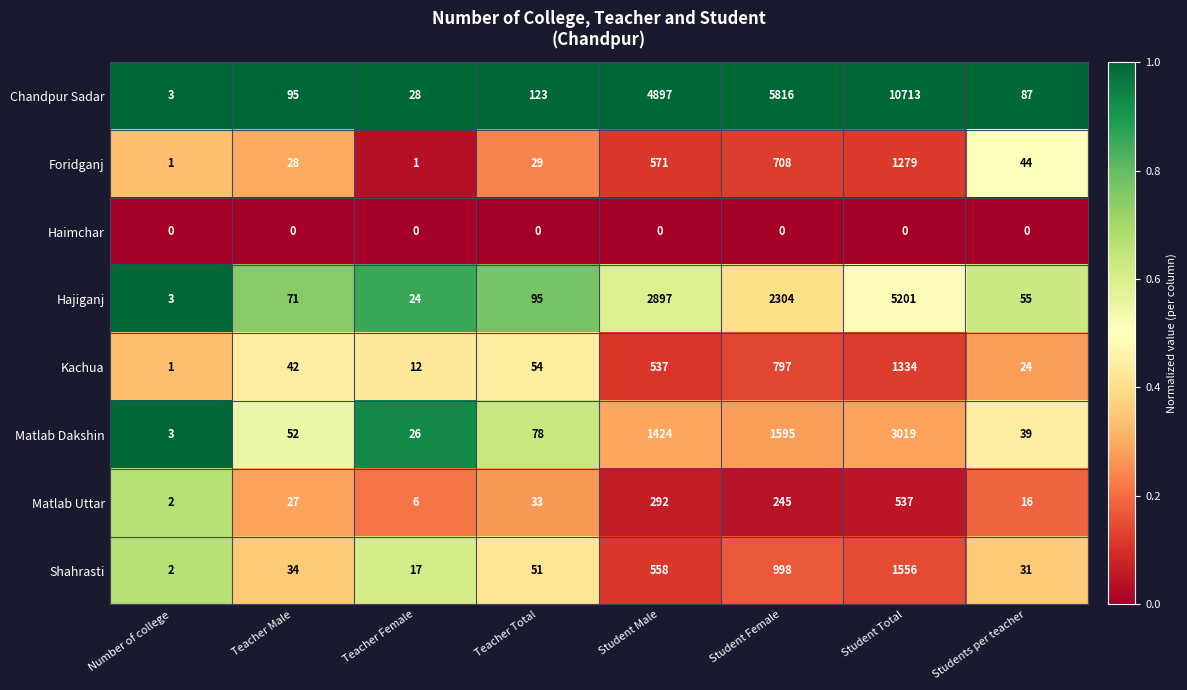

At which label does Matlab Uttar reach its peak?

Student Total